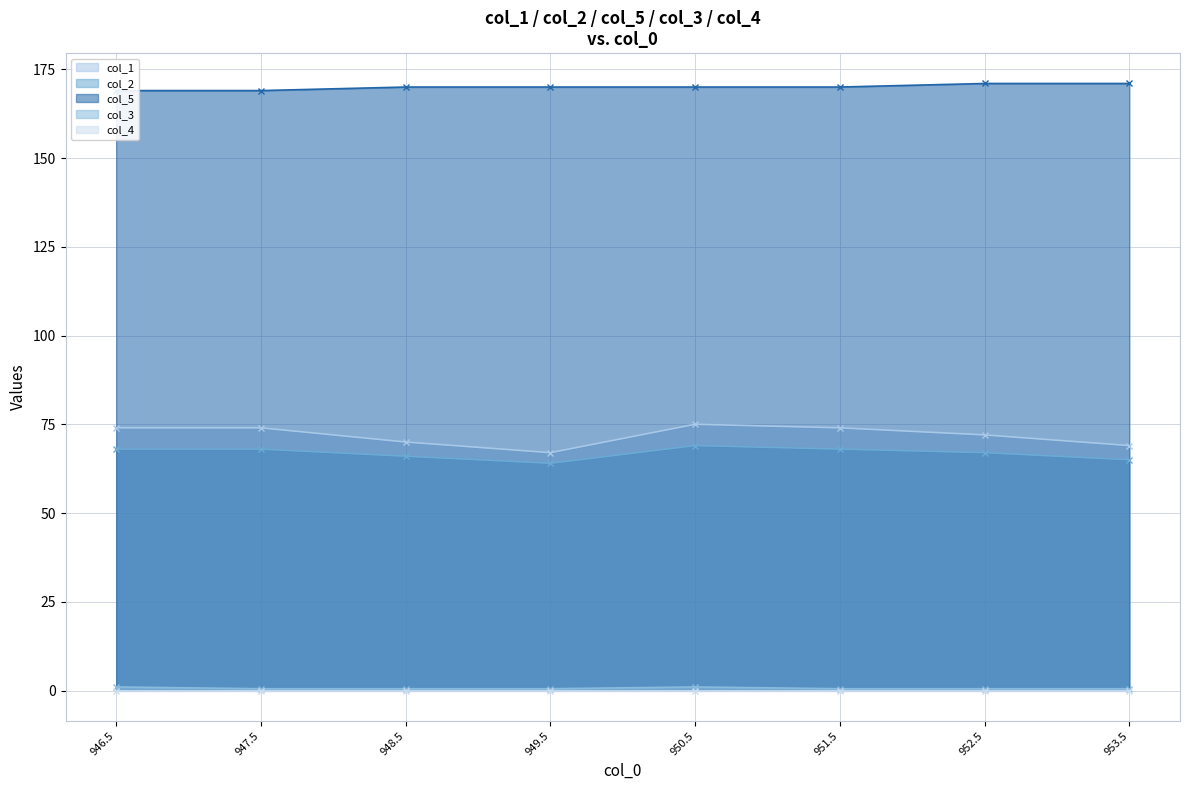

True or false: col_2 has more than 0 interior local peaks.

True